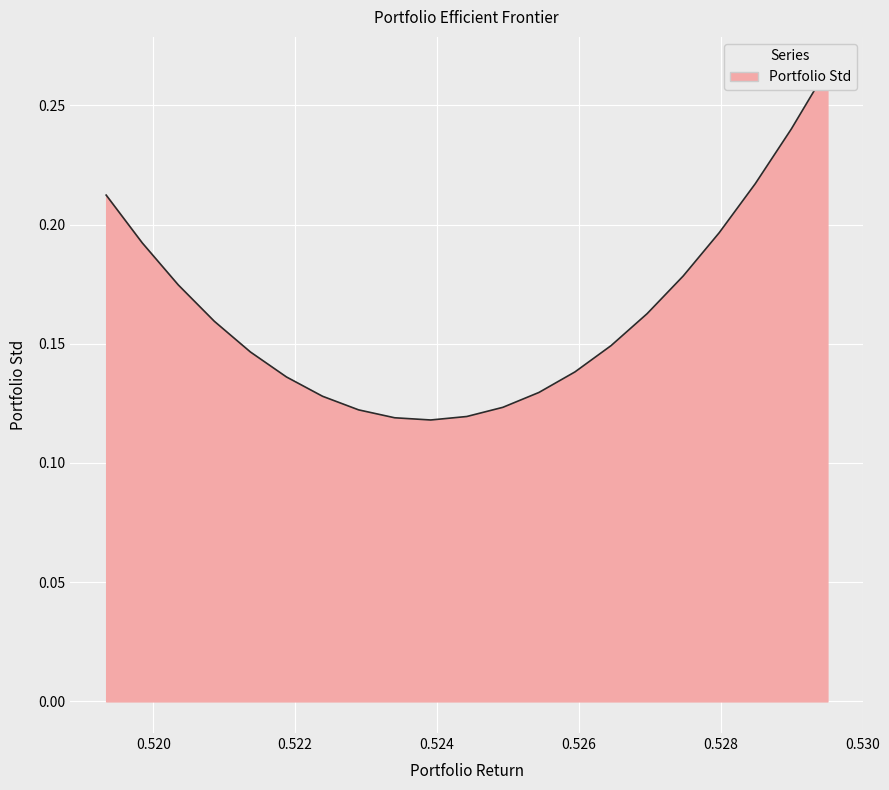

What is the maximum value shown in the chart?

0.3